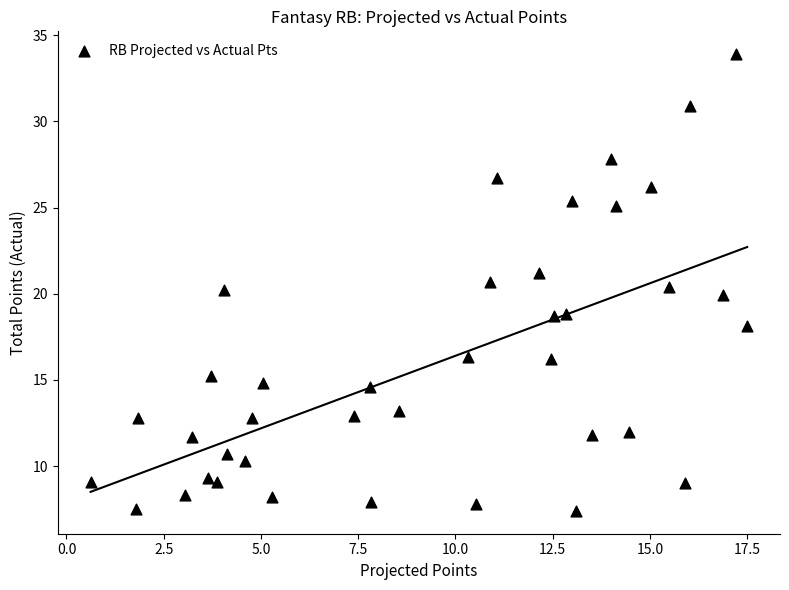

What is the range of Y values (max minus min)?

26.5